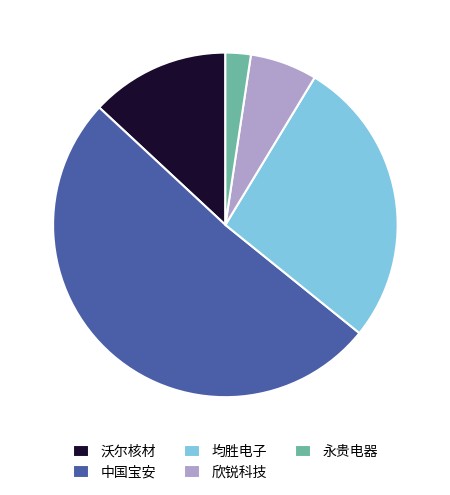

How many slices are in this pie chart?

5